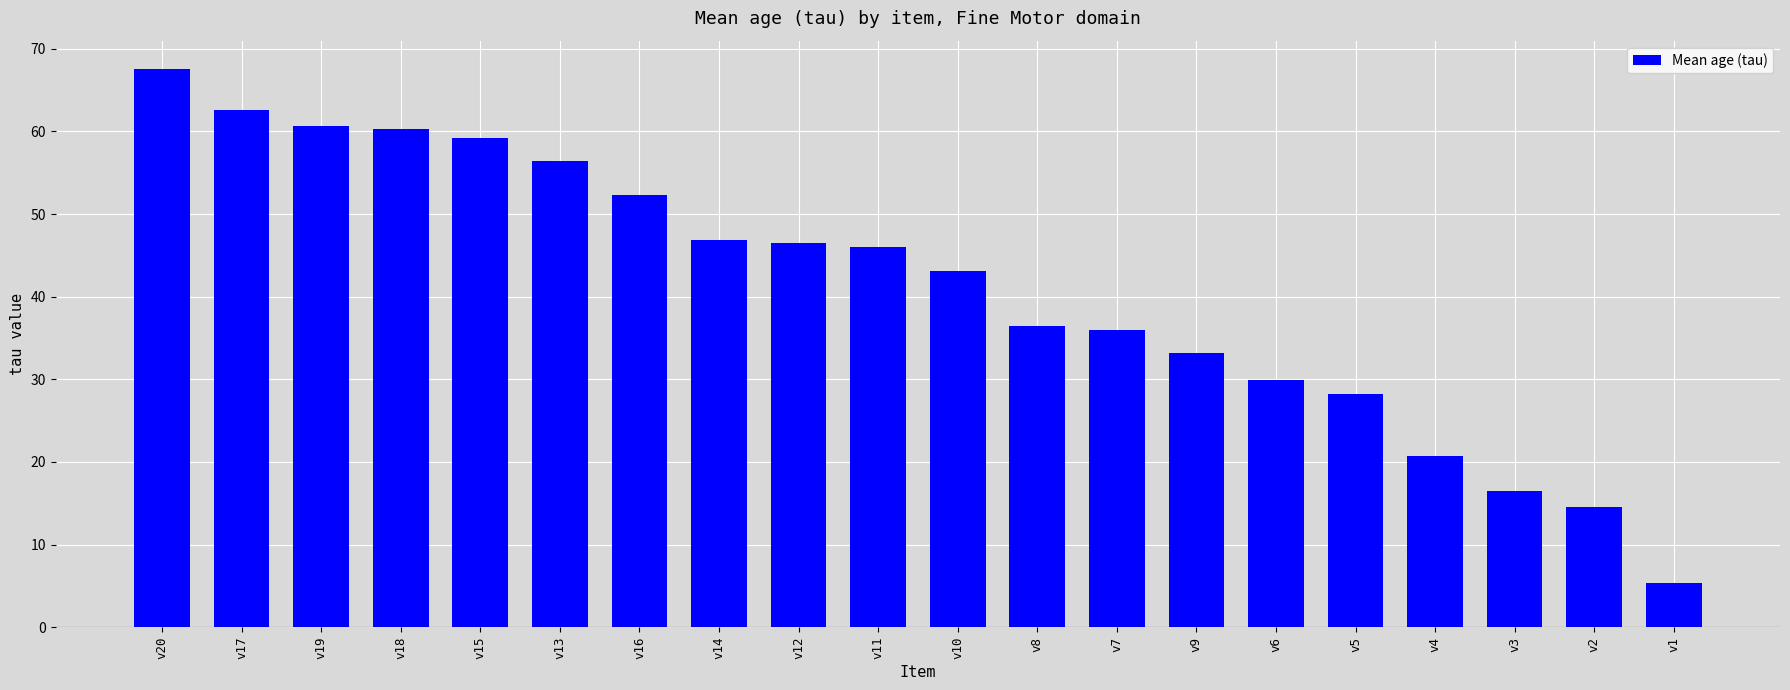

Approximately how many times larger is the value at v14 compared to v3?

2.8